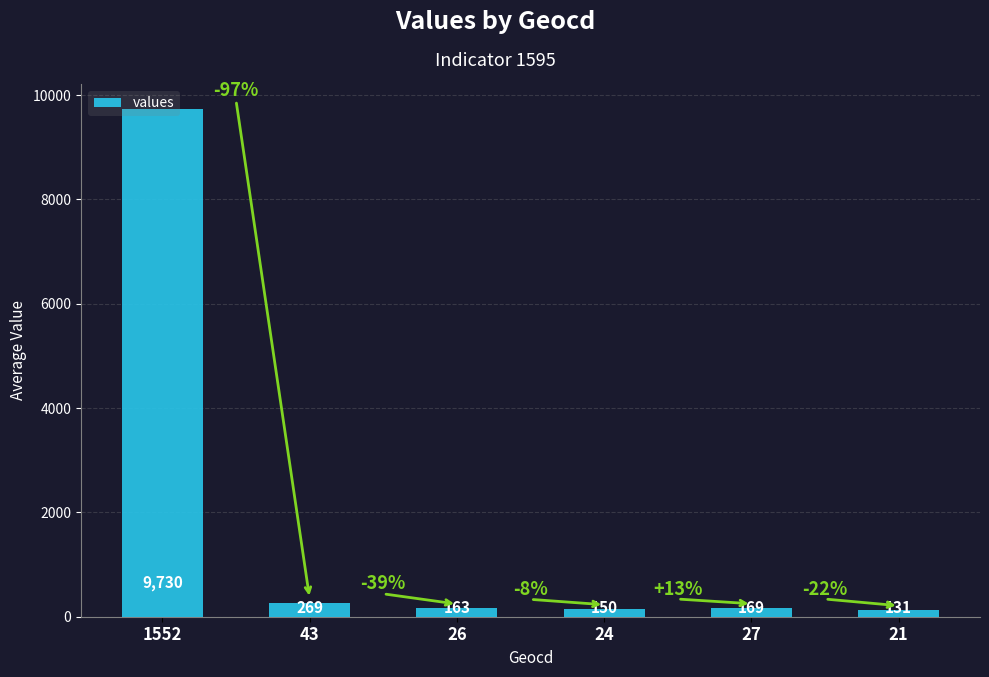

Is it true that the value at 27 is 169?

True